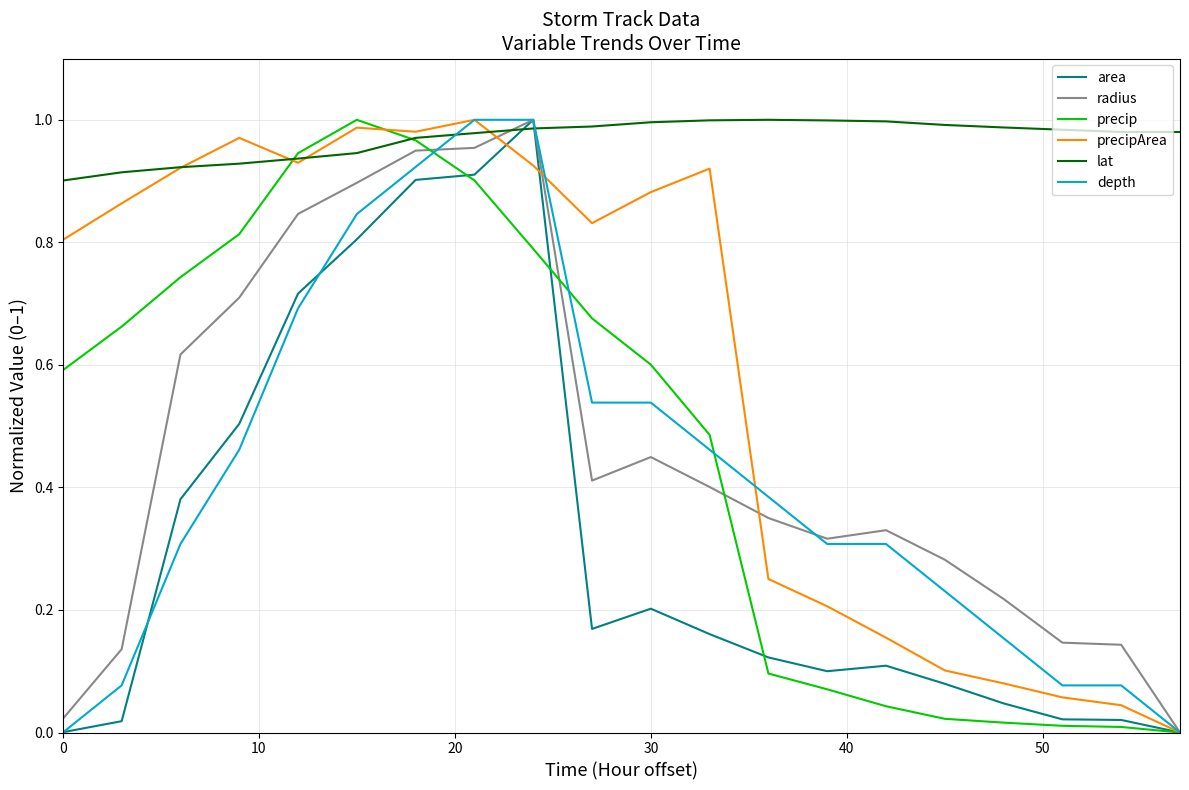

Which series ends up on top after the final intersection of lat and precipArea?

lat